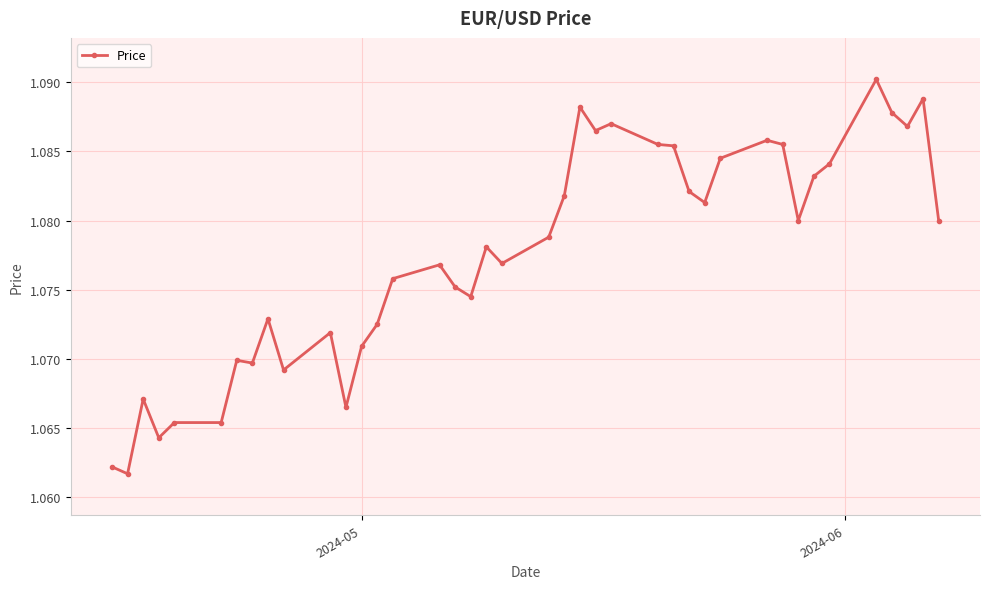

True or false: there are more than 0 points higher than both neighbors.

True